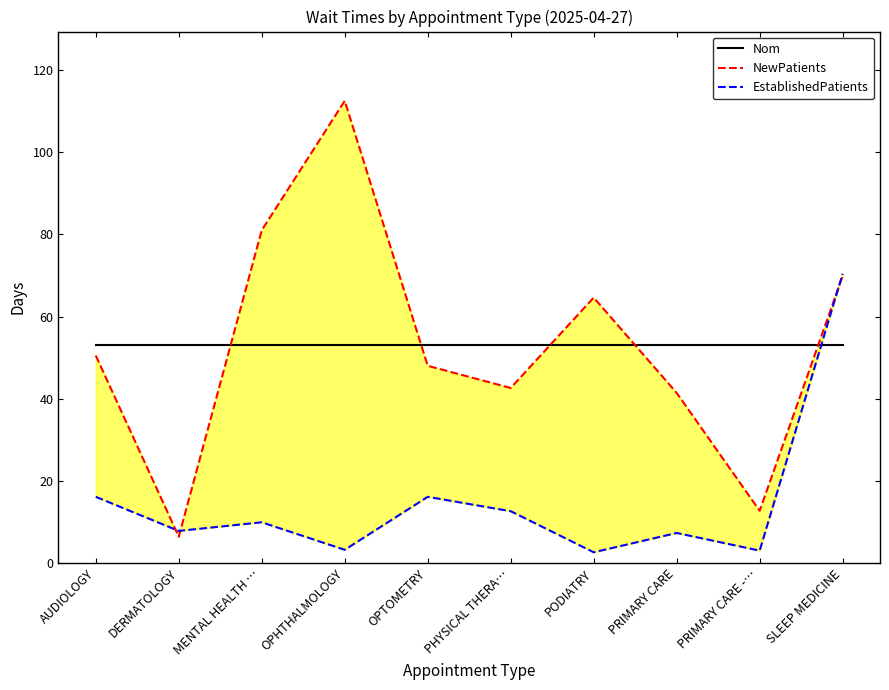

Where is NewPatients nearest to the value 59?

PODIATRY